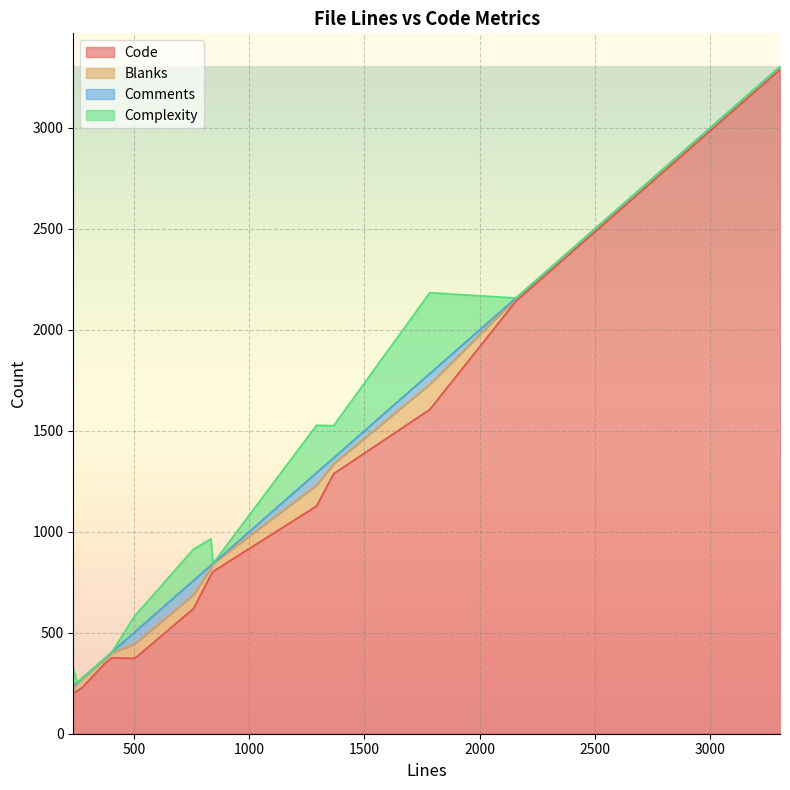

In Blanks, how many points are higher than both neighbors (excluding endpoints)?

4